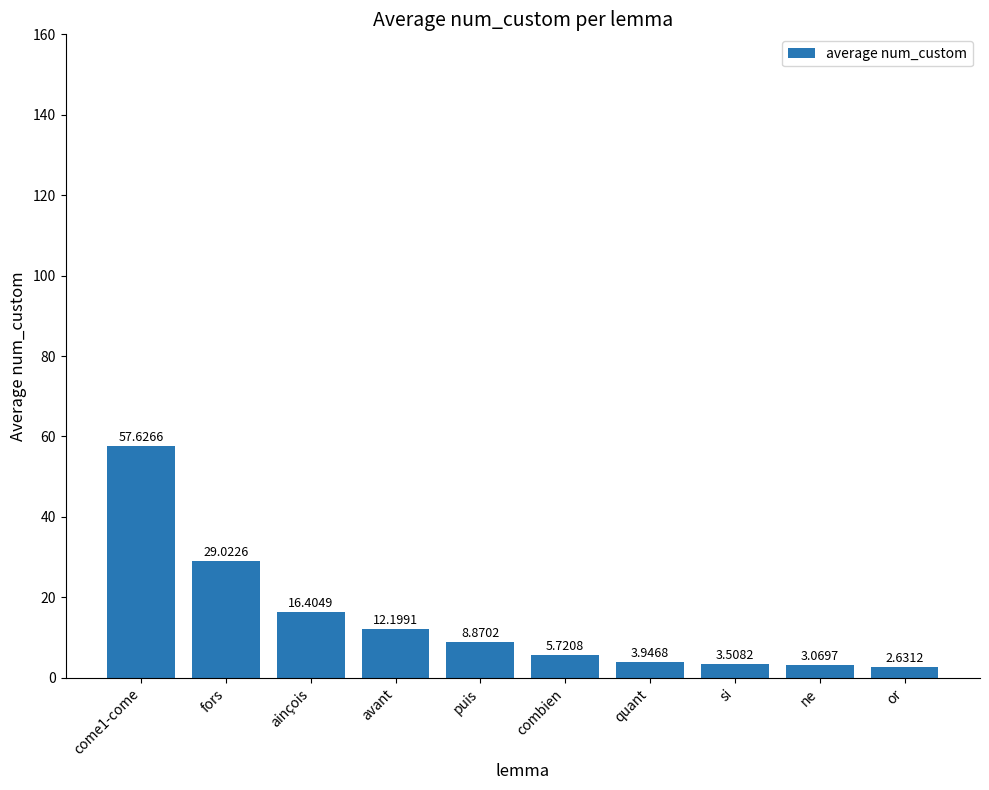

Are the bars horizontal?

No